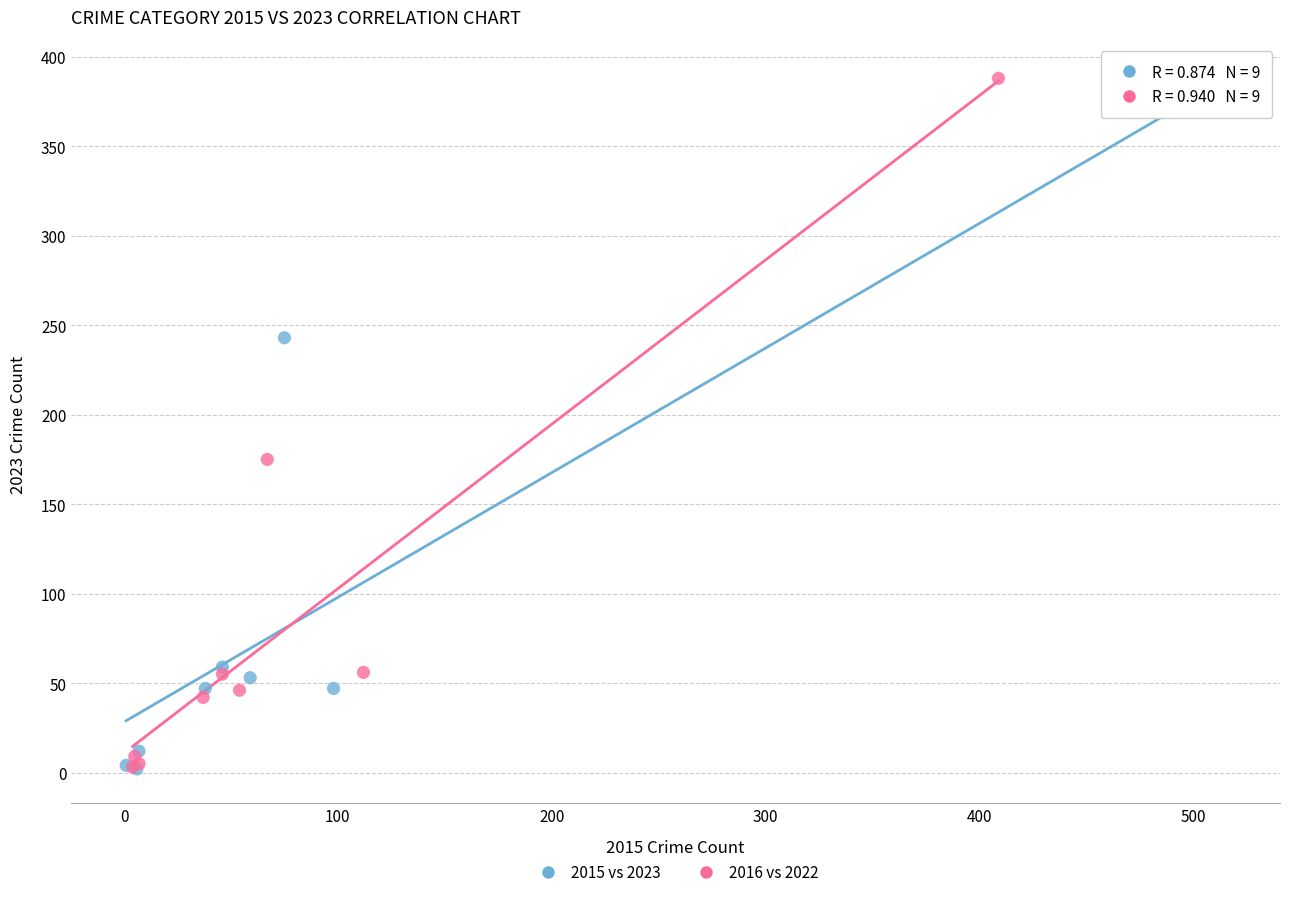

What are all the series names shown in the legend?

2015 vs 2023, 2016 vs 2022